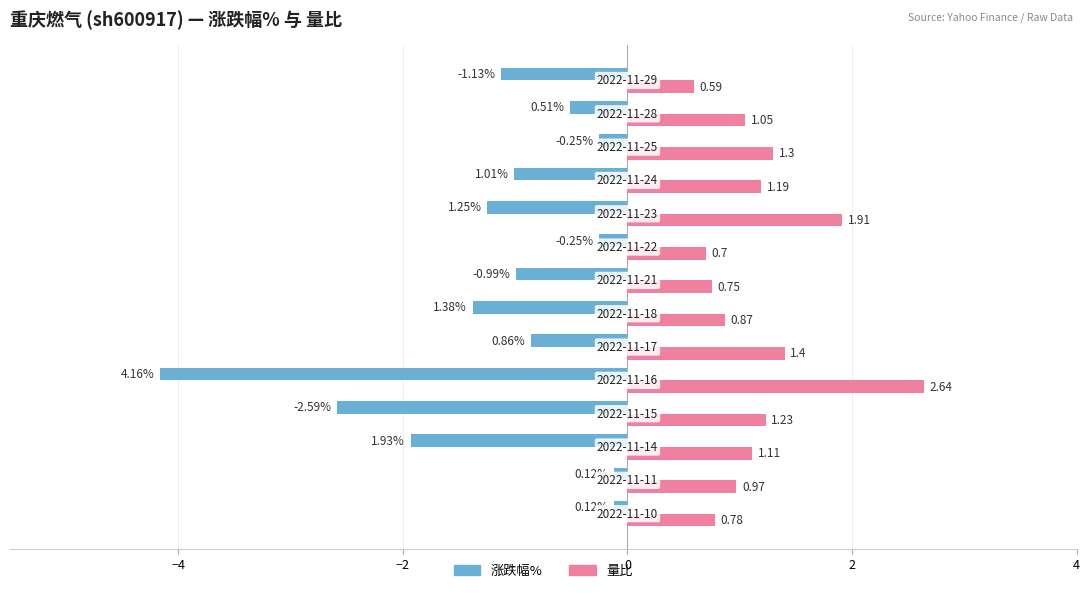

What is the difference between the second highest and minimum values in the 量比 series?

1.3